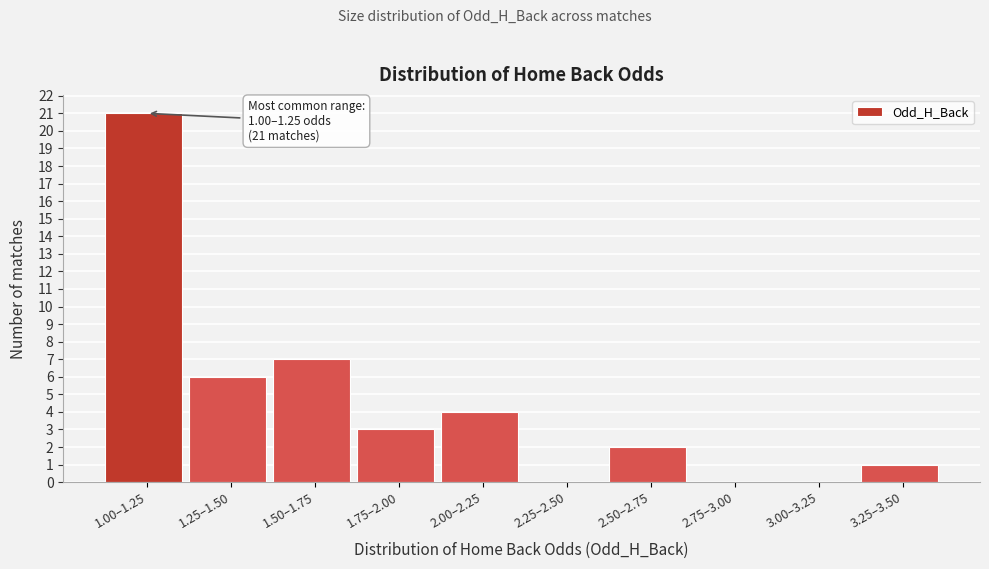

Reading right to left, extract all data points from this chart.

3.25–3.50=1	3.00–3.25=0	2.75–3.00=0	2.50–2.75=2	2.25–2.50=0	2.00–2.25=4	1.75–2.00=3	1.50–1.75=7	1.25–1.50=6	1.00–1.25=21